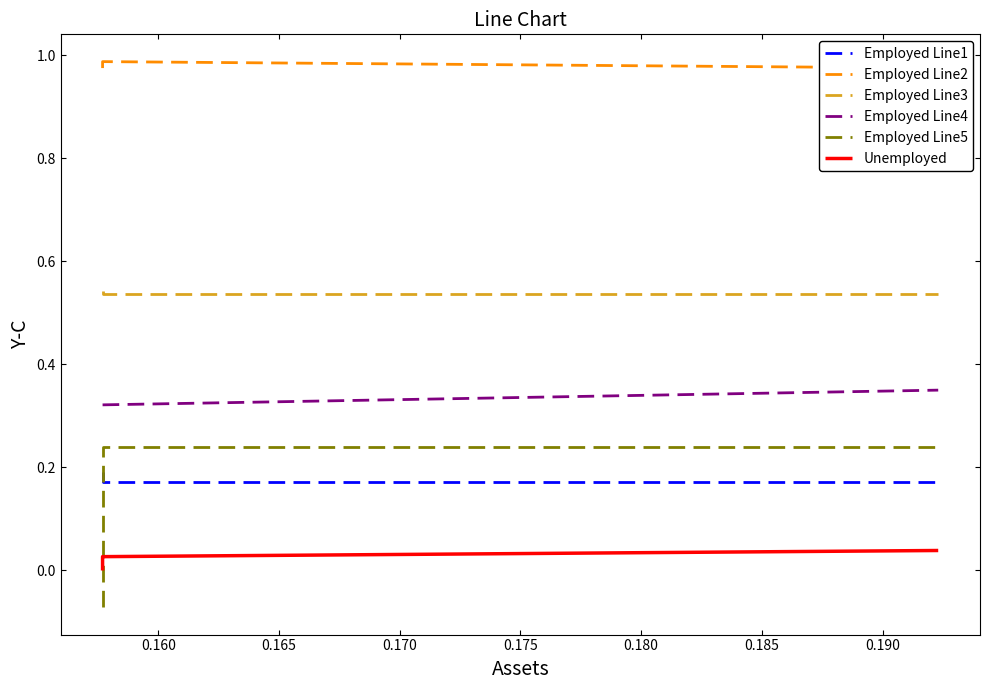

What is the value of the Employed Line3 point at the 4th from the left?

0.5